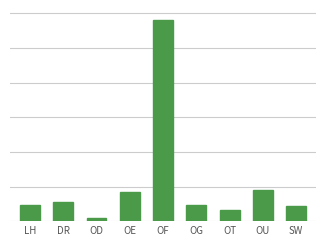

What is the value of the 9th bar from the left?

85